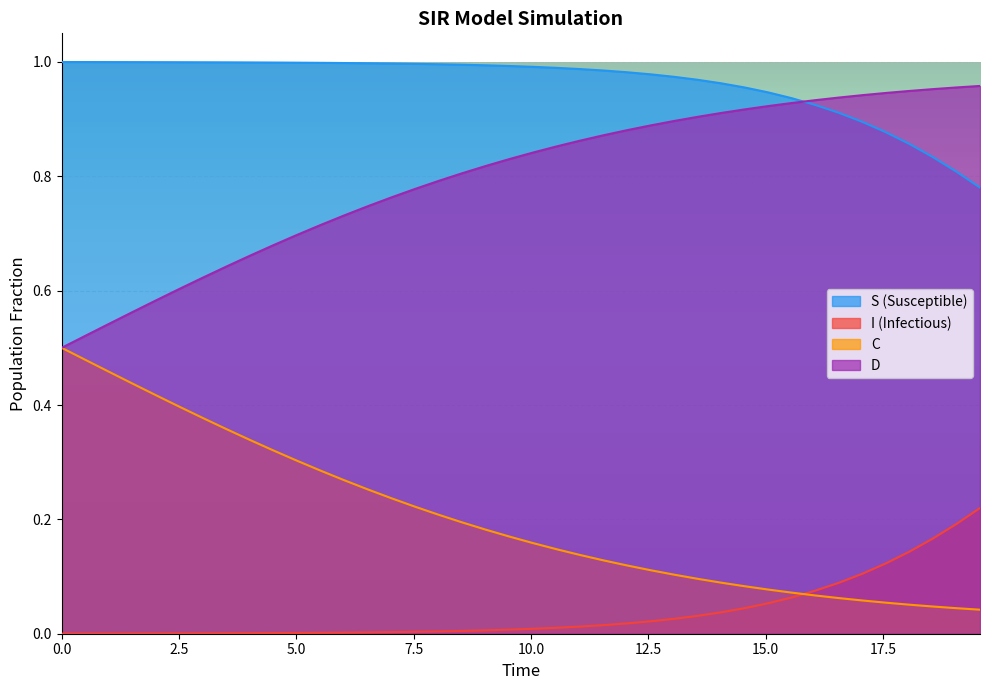

What is the value of the C point at the 32nd from the left?

0.1